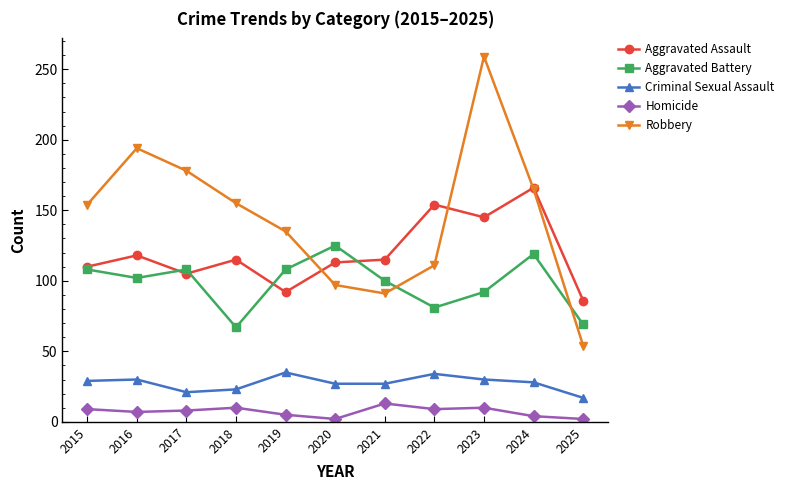

In Criminal Sexual Assault, how many points are higher than both neighbors (excluding endpoints)?

3